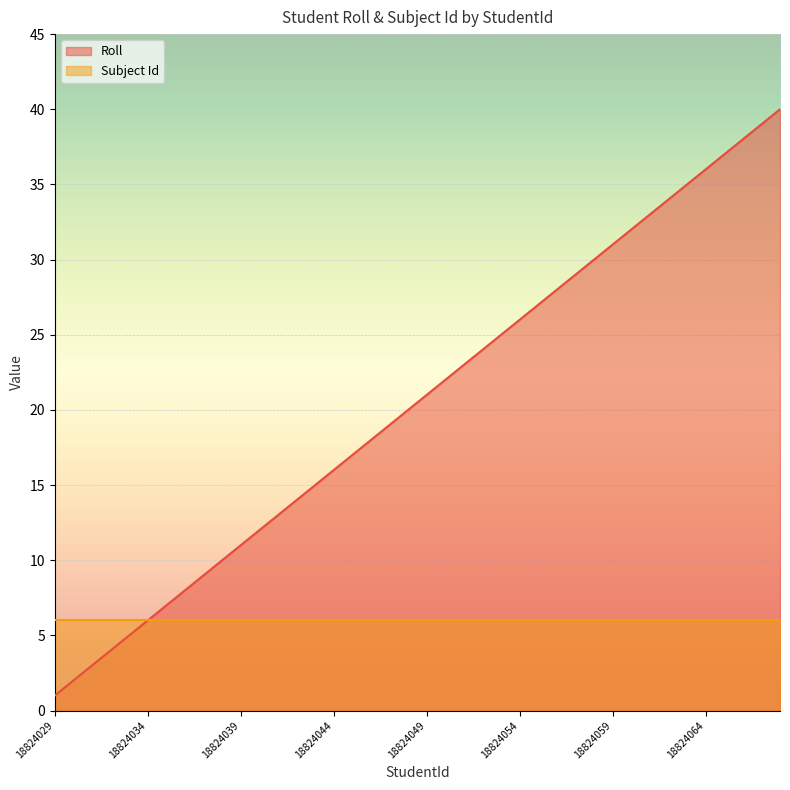

What is the change in value from 18824042 to 18824064?

+22